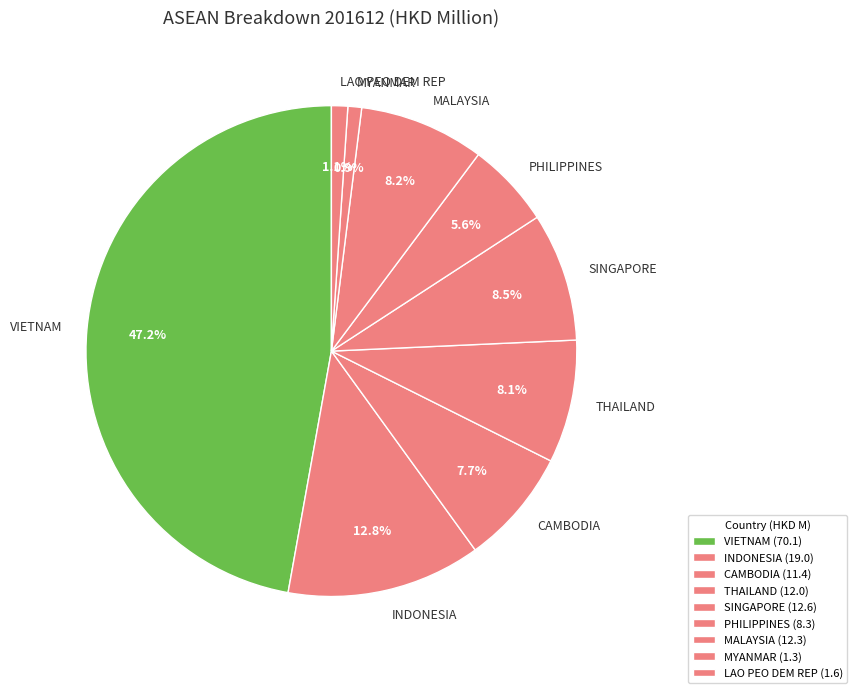

To the nearest percent, what is the combined percentage of CAMBODIA and INDONESIA?

20%